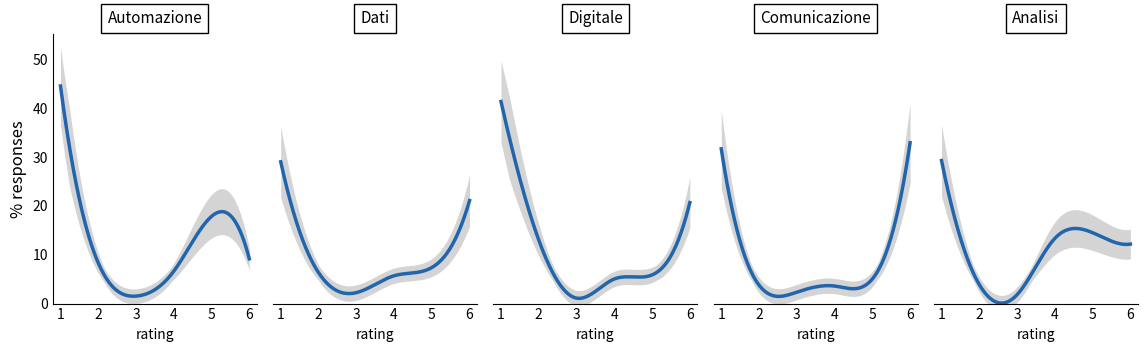

Reading right to left, what are all the values shown in this chart?

automazione: 9.2	17.9	6.6	1.5	8.3	44.6
dati: 20.1	7.0	5.4	2.1	6.0	27.6
digitale: 19.7	5.6	4.8	1.1	12.4	39.4
comunicazione: 31.3	4.8	3.4	2.2	3.6	30.1
analisi: 11.6	13.8	12.7	1.7	3.7	27.9